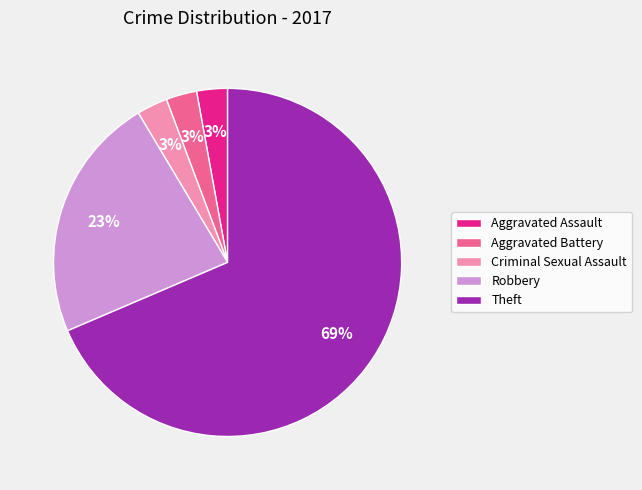

Combined, do Criminal Sexual Assault and Aggravated Battery account for over 50%?

No